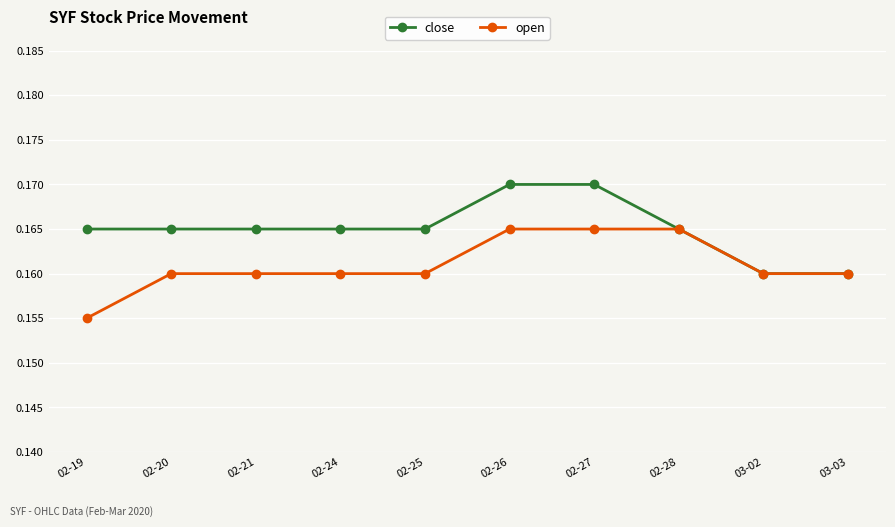

What is the label of the 7th point from the right?

02-24